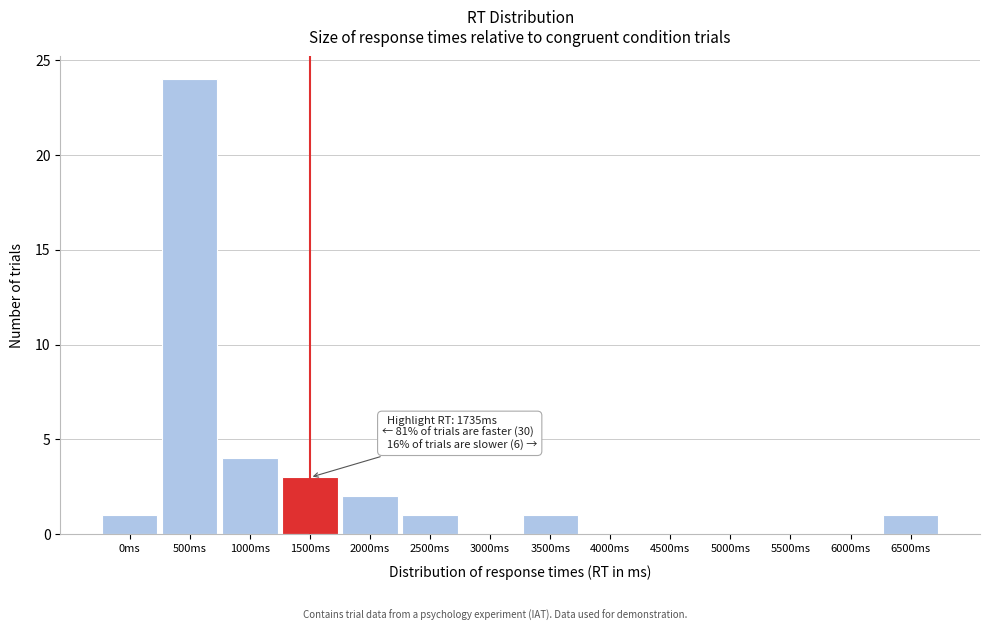

Reading left to right, extract all data points from this chart.

0ms=1	500ms=24	1000ms=4	1500ms=3	2000ms=2	2500ms=1	3000ms=0	3500ms=1	4000ms=0	4500ms=0	5000ms=0	5500ms=0	6000ms=0	6500ms=1